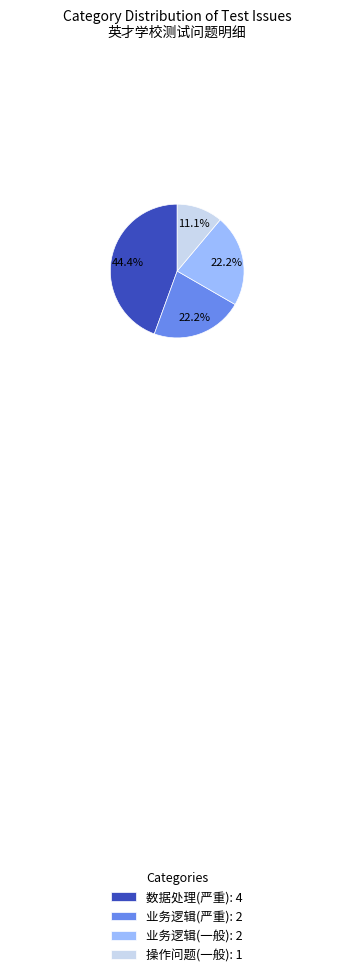

Which category has the biggest portion of the pie?

数据处理(严重): 4